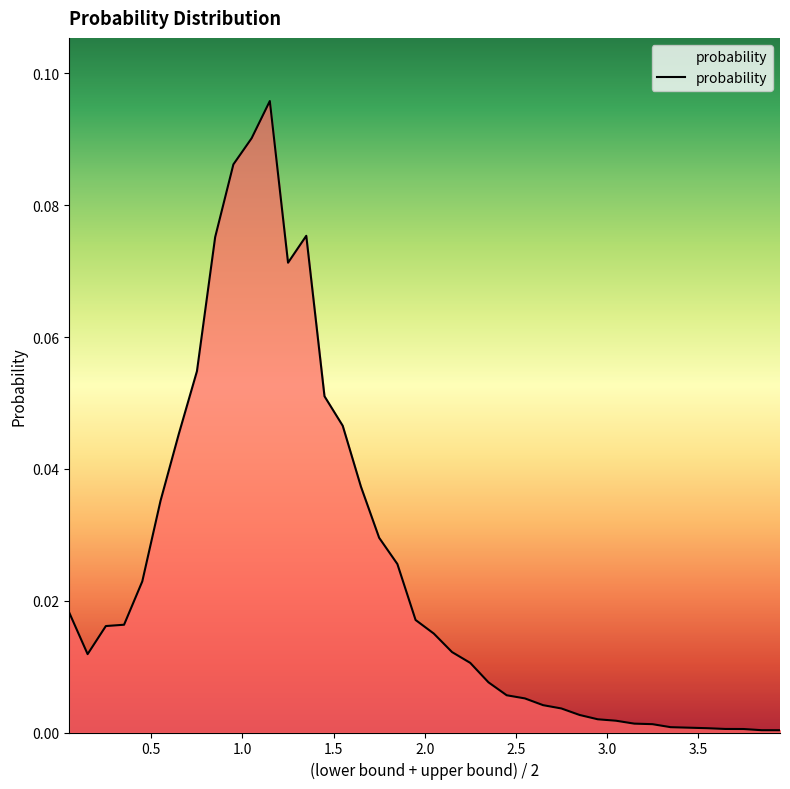

How many lines are shown in the chart?

1